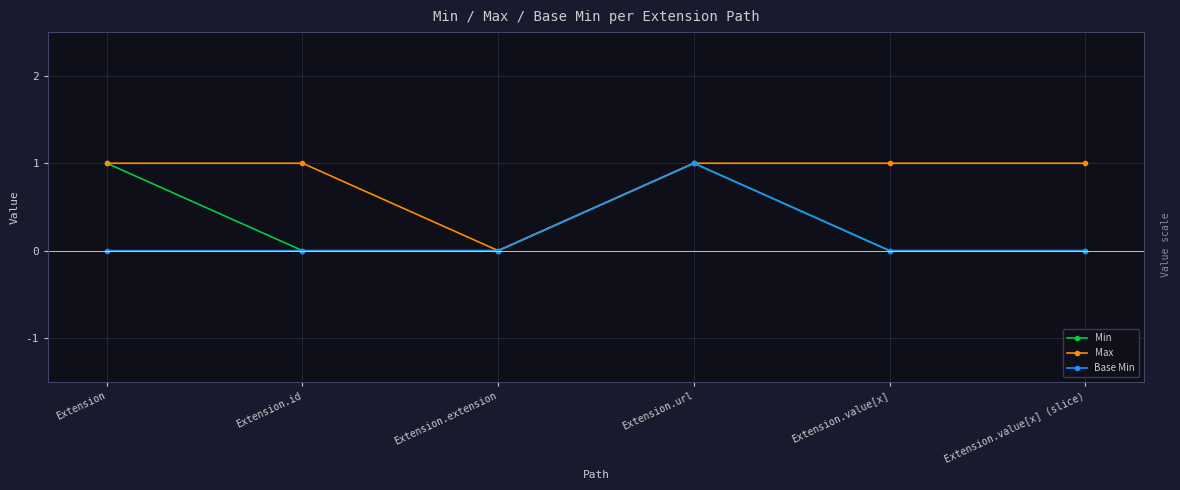

The value of Min at Extension.value[x] (slice) is 0. True or false?

True